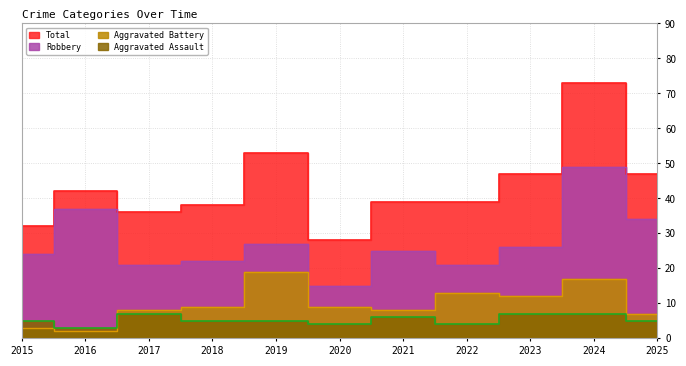

The value of Aggravated Battery at 2018 is 9. True or false?

True